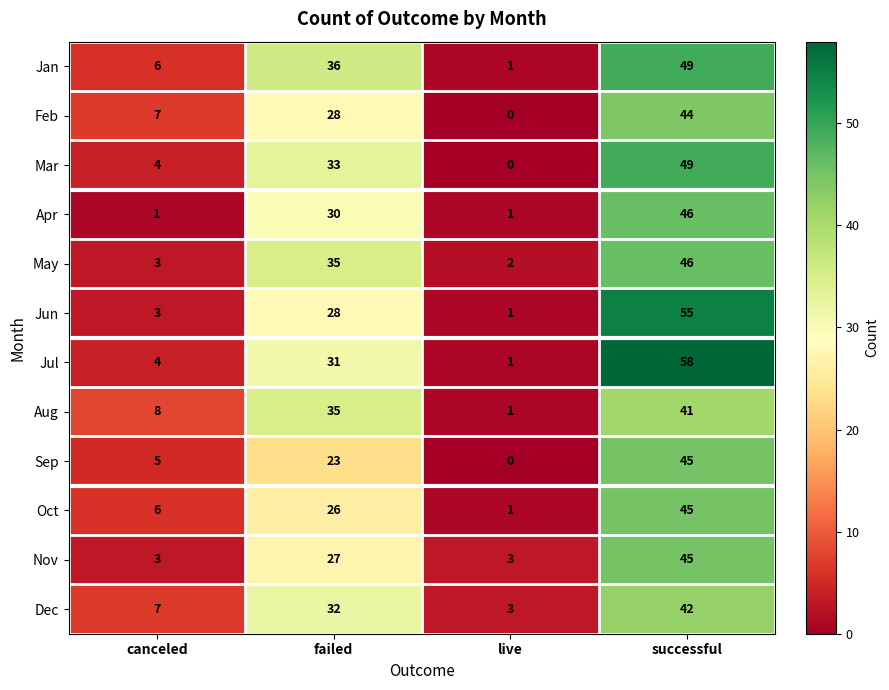

What is the difference between the Sep values at successful and failed?

22